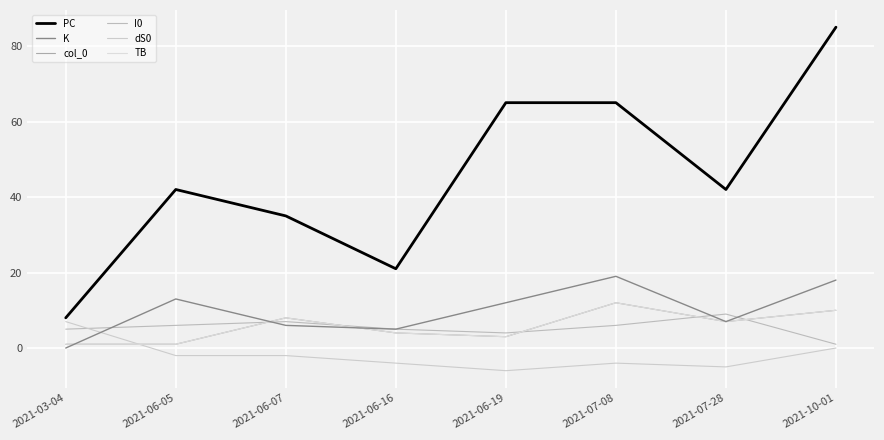

Does the chart display data point markers on the line(s)?

No